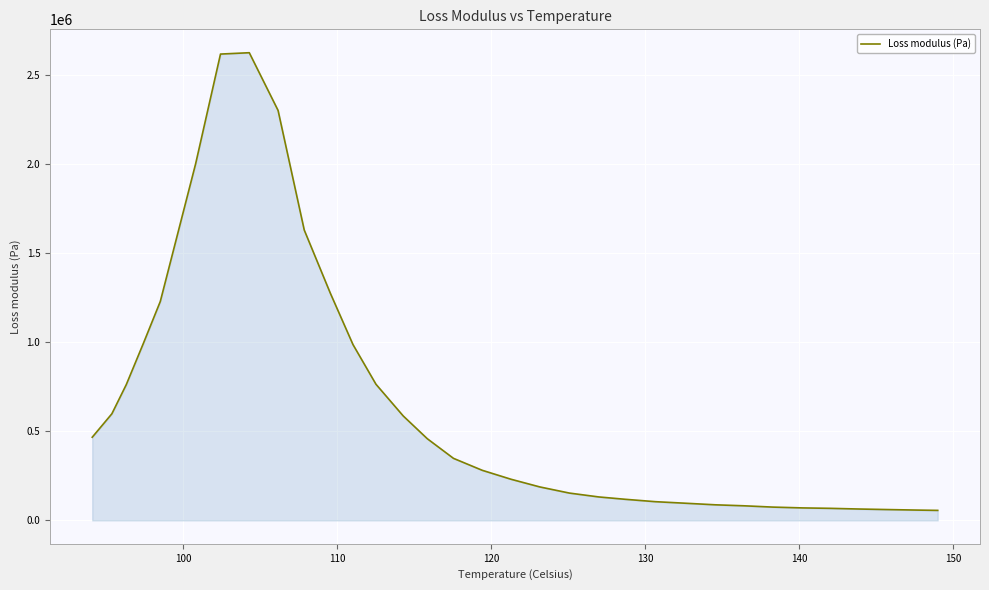

What is the difference between the maximum and minimum values?

2571020.8